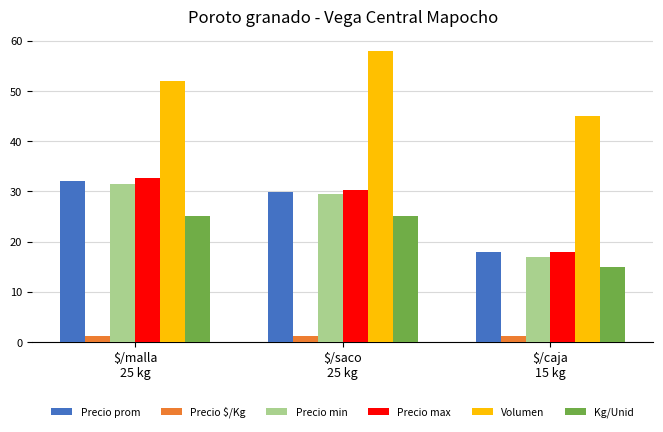

Where does the Precio max series first go above 30?

$/malla
25 kg